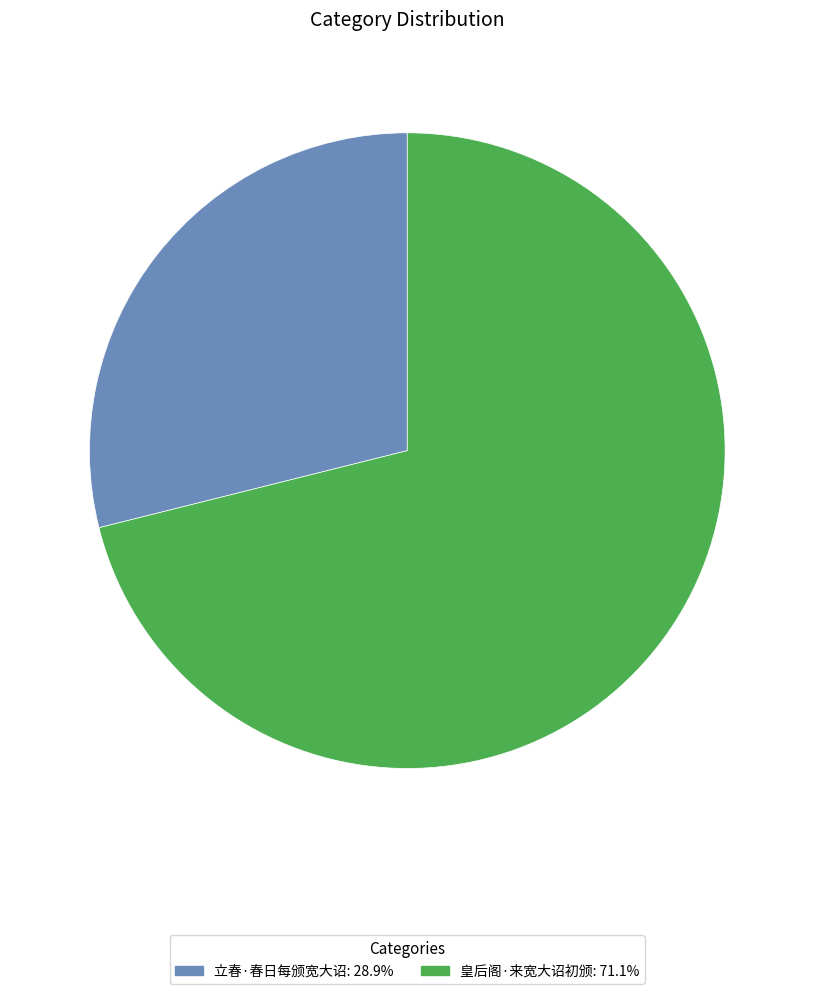

What is the ratio of the value at 皇后阁·来宽大诏初颁 to the value at 立春·春日每颁宽大诏?

2.5